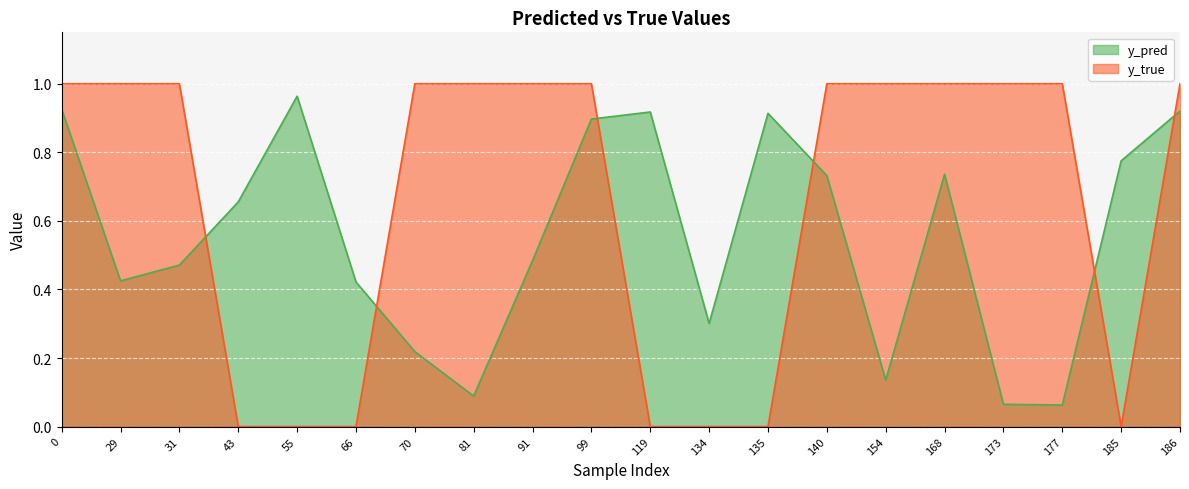

Reading left to right, transcribe all the data shown in this chart.

y_pred: 0=0.9	29=0.4	31=0.5	43=0.7	55=1.0	66=0.4	70=0.2	81=0.1	91=0.5	99=0.9	119=0.9	134=0.3	135=0.9	140=0.7	154=0.1	168=0.7	173=0.1	177=0.1	185=0.8	186=0.9
y_true: 0=1.0	29=1.0	31=1.0	43=0.0	55=0.0	66=0.0	70=1.0	81=1.0	91=1.0	99=1.0	119=0.0	134=0.0	135=0.0	140=1.0	154=1.0	168=1.0	173=1.0	177=1.0	185=0.0	186=1.0